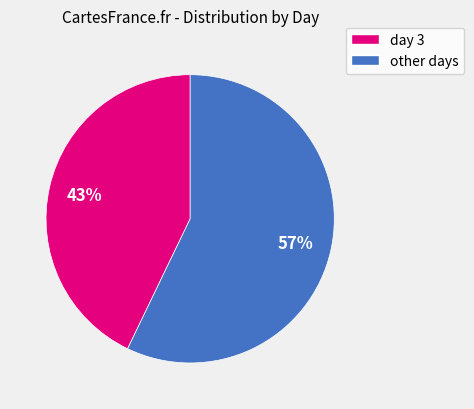

To the nearest percent, what is the average slice percentage?

50%